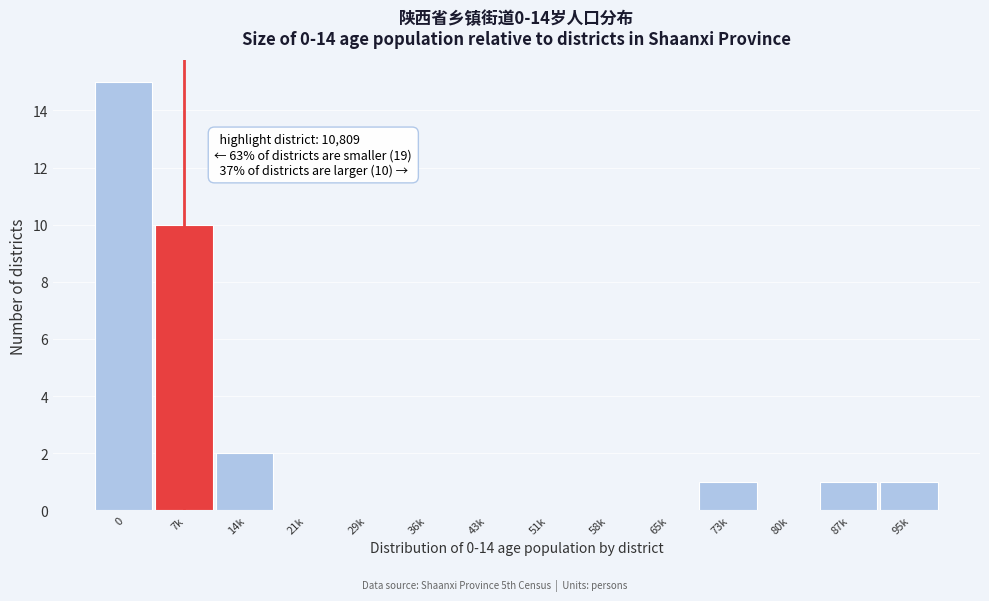

Reading right to left, transcribe all the data shown in this chart.

95k=1	87k=1	80k=0	73k=1	65k=0	58k=0	51k=0	43k=0	36k=0	29k=0	21k=0	14k=2	7k=10	0=15